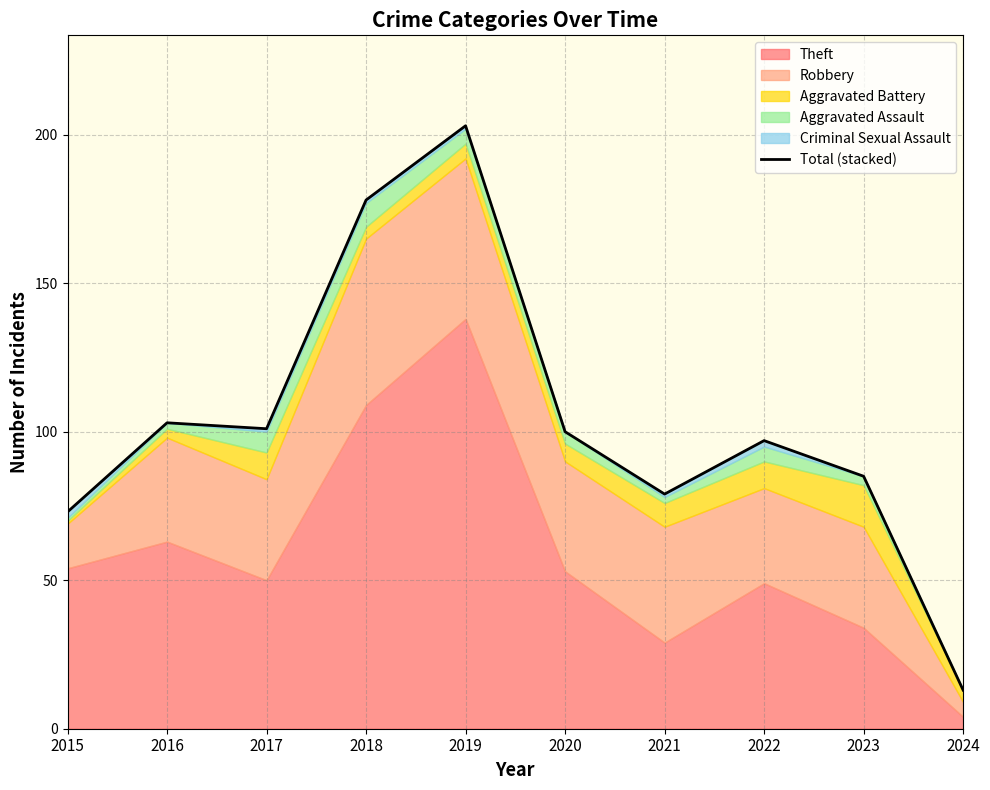

Rank the categories by value from lowest to highest.

2024, 2015, 2021, 2023, 2022, 2020, 2017, 2016, 2018, 2019